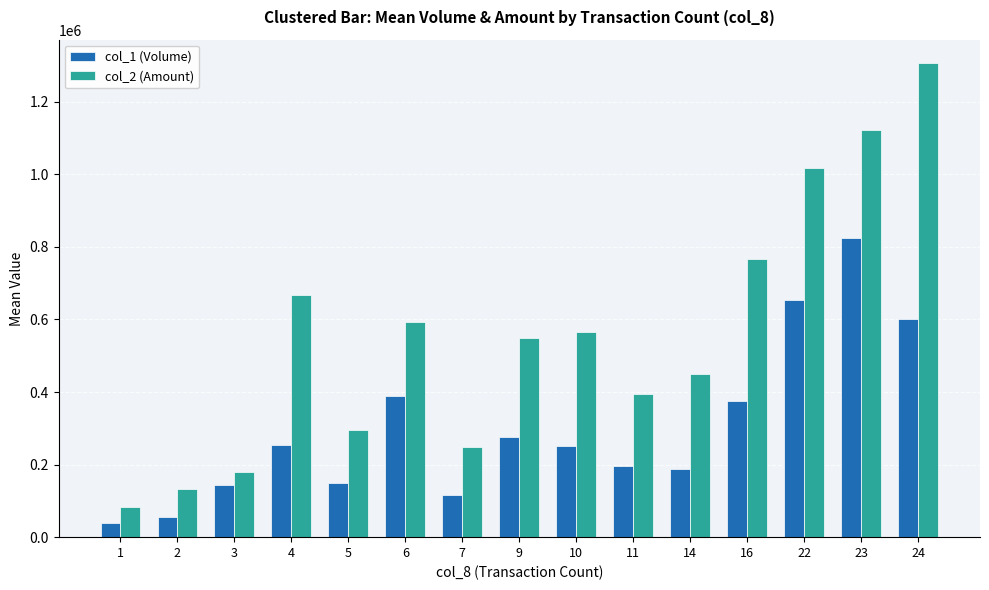

What is the difference between the col_1 (Volume) values at 22 and 23?

170500.0